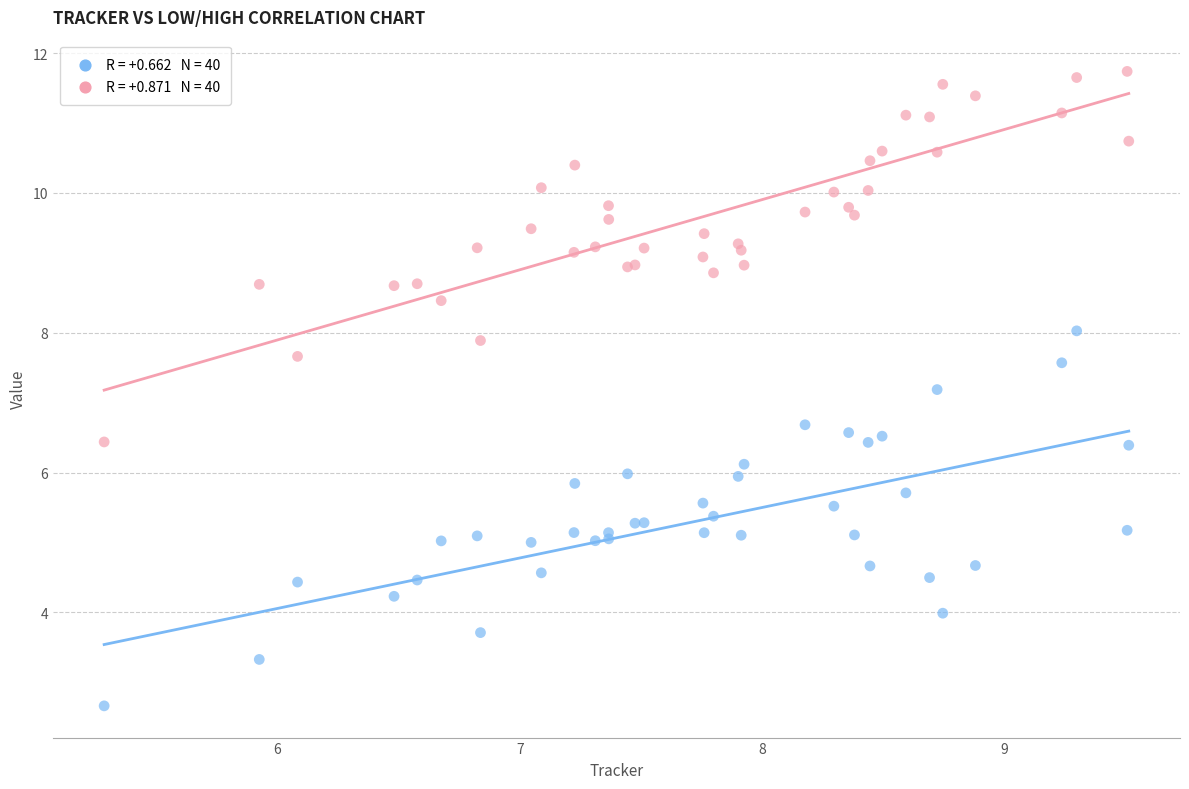

Across all series, what Y value is closest to 7?

7.2